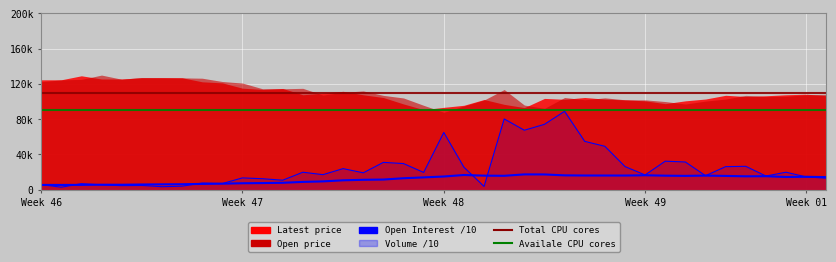

True or false: Volume has more than 1 interior local peaks.

True